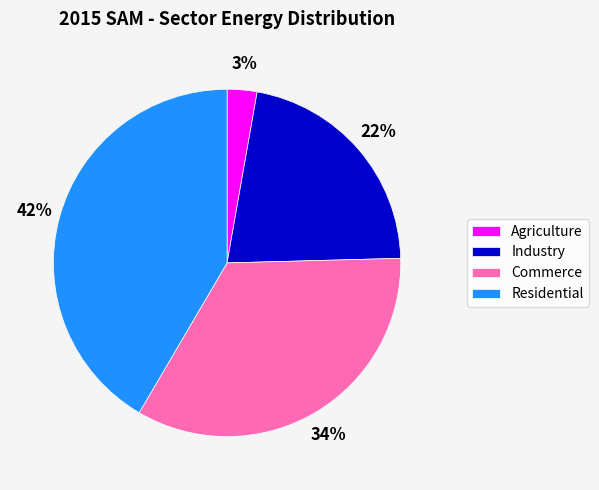

To the nearest percent, what is the difference between the Residential and Industry slice percentages?

20%